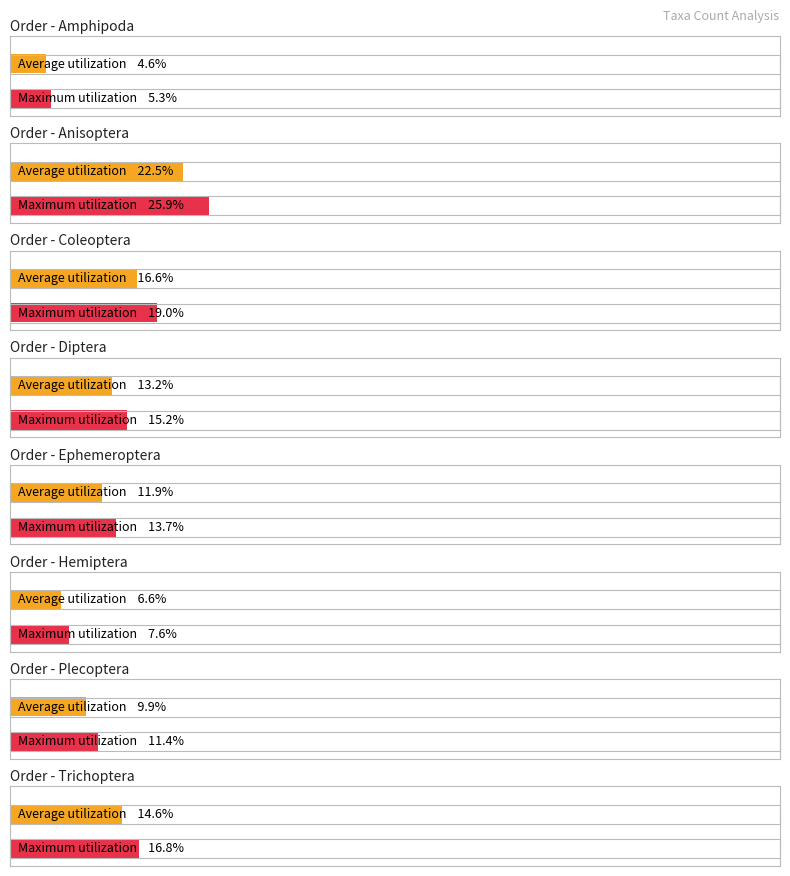

What is the total value across all series at 0?

17